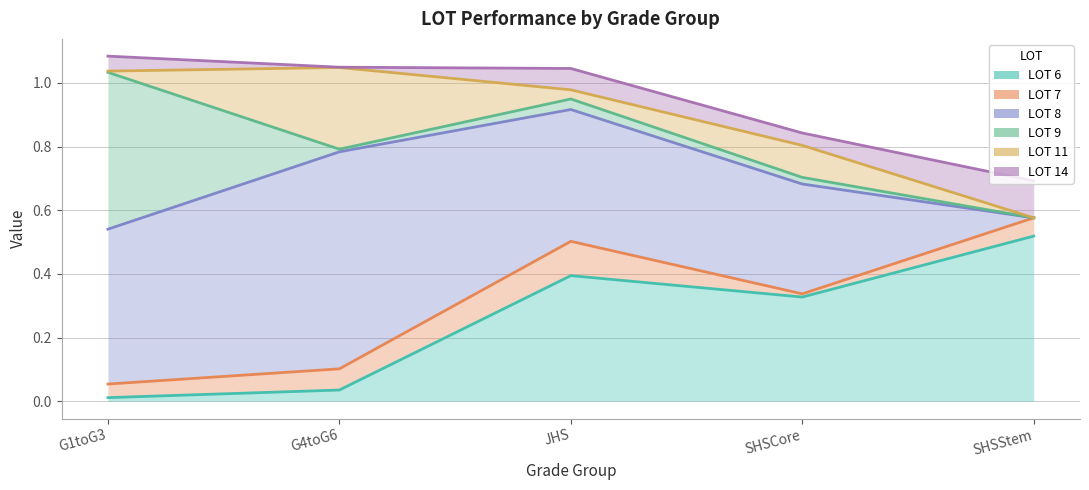

The LOT 14 series shows 0.1 at G1toG3. True or false?

False